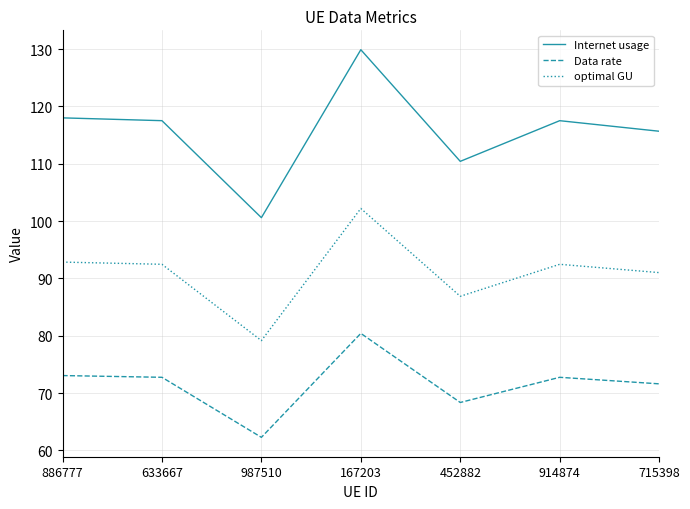

At 452882, list the series in order from smallest to largest.

Data rate, optimal GU, Internet usage